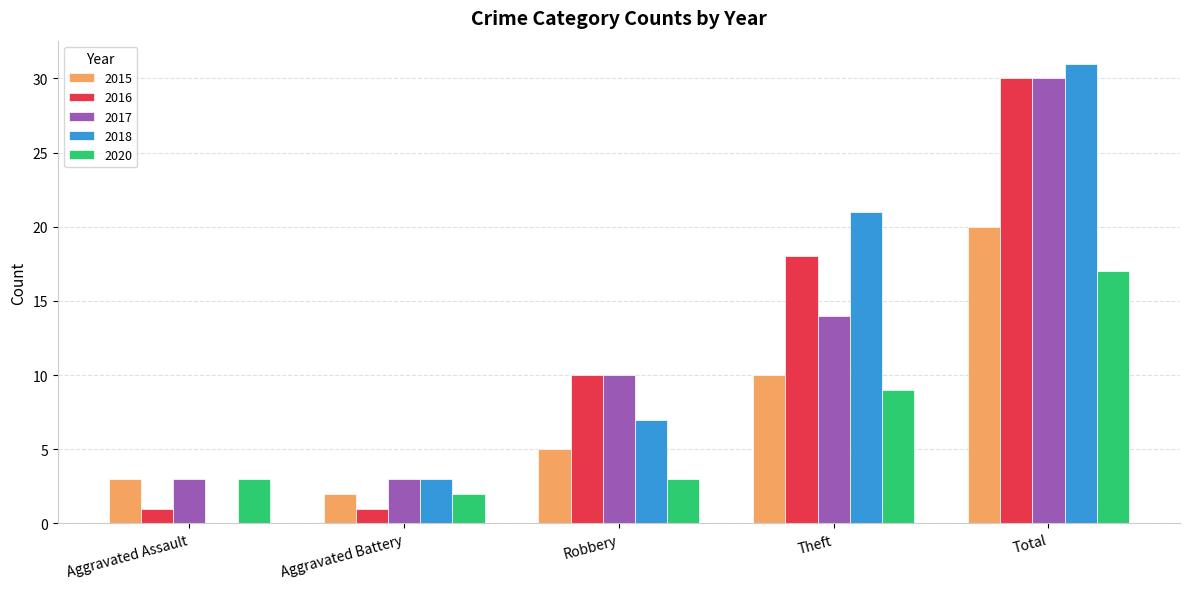

What is the sum of all 2018 values?

62